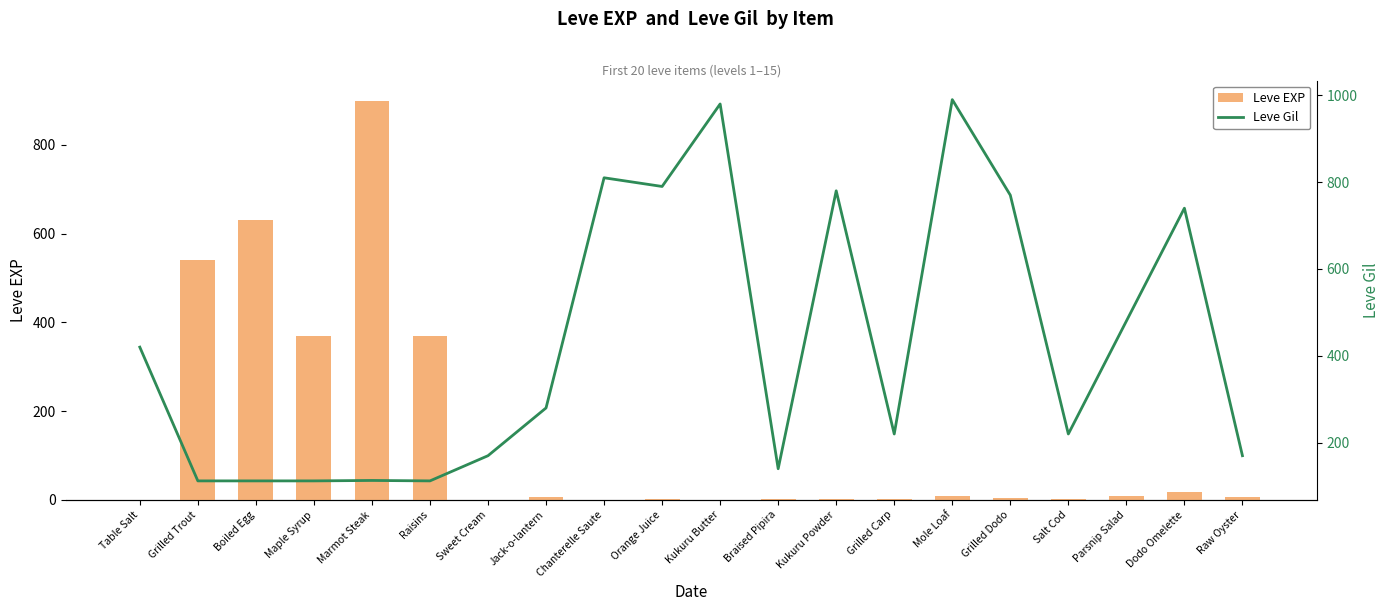

What is the label of the 15th bar from the right?

Raisins